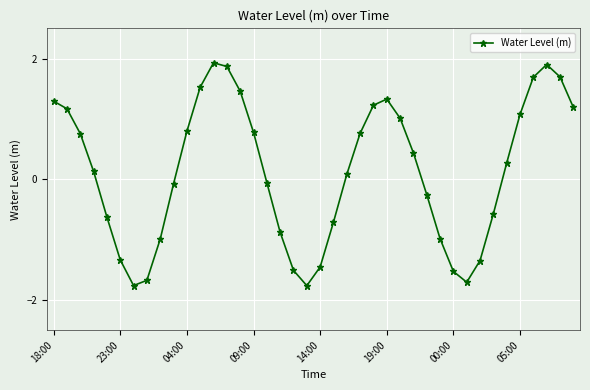

What is the greatest value displayed?

1.9